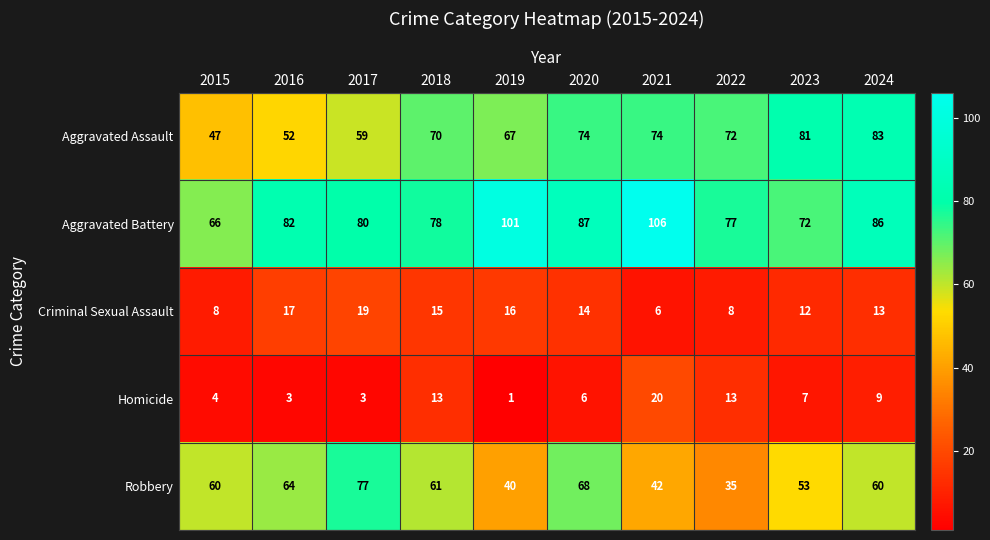

Rank the series at 2017 from lowest to highest value.

Homicide, Criminal Sexual Assault, Aggravated Assault, Robbery, Aggravated Battery